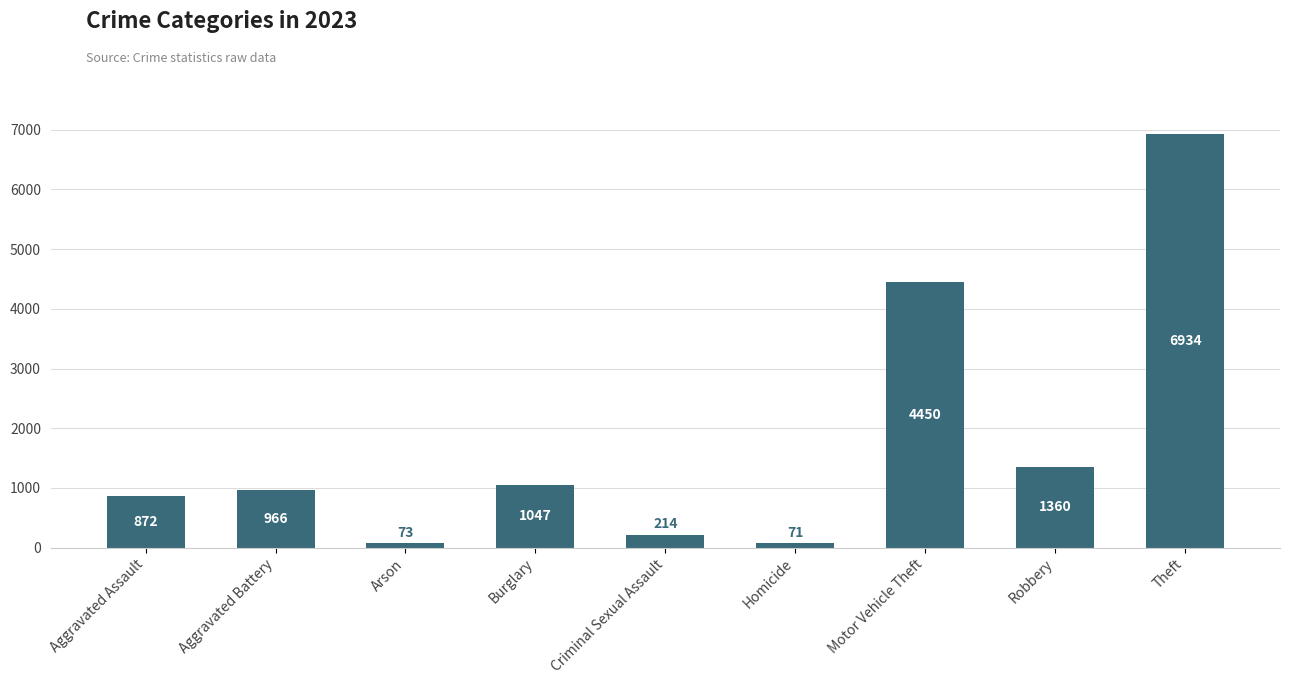

Which label corresponds to the smallest value in the chart?

Homicide